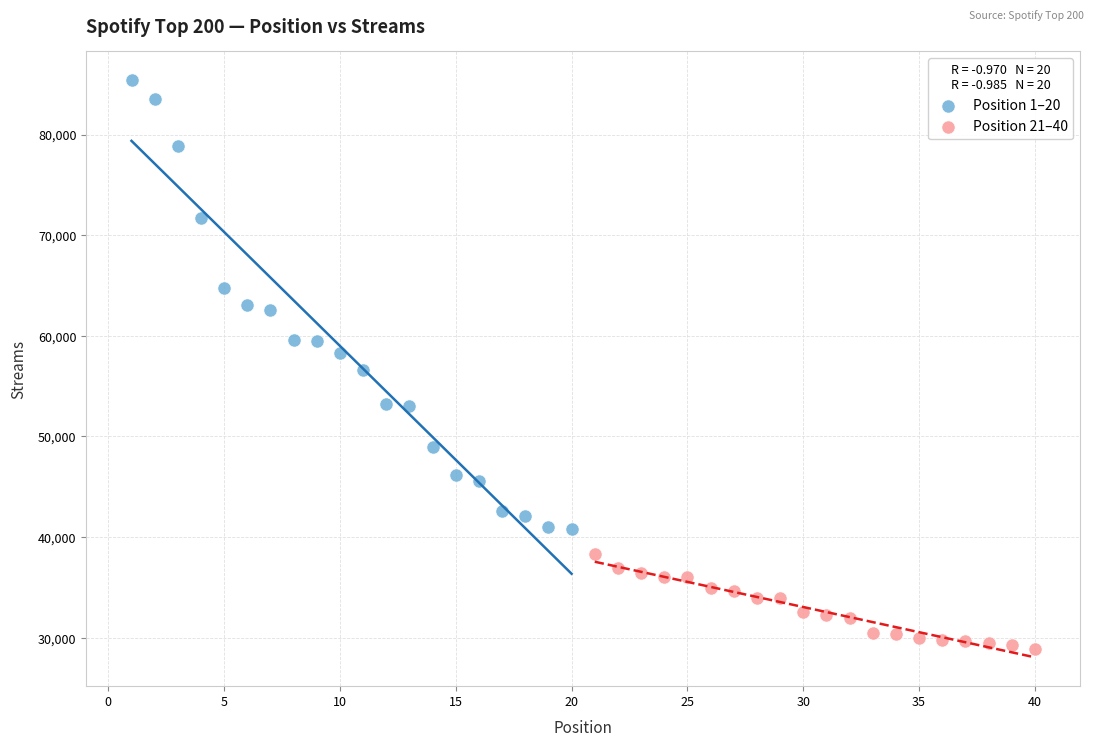

Which series has the widest spread of Y values?

Position 1–20